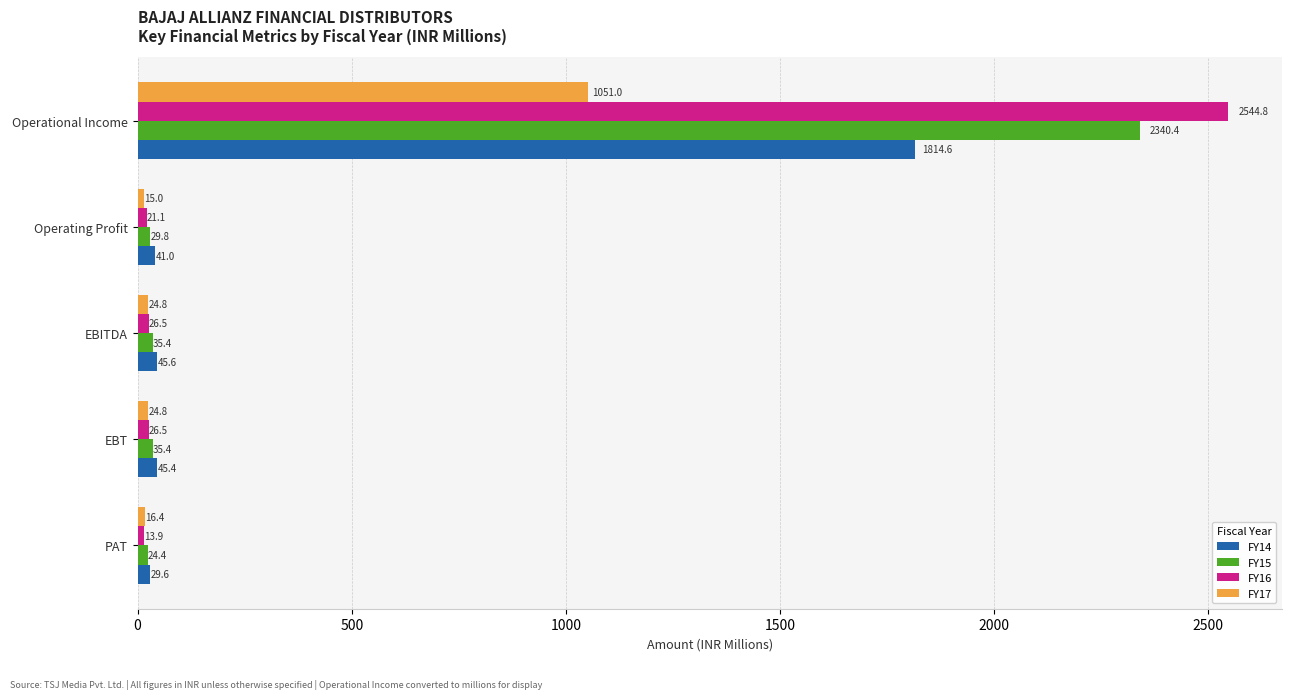

Is the value of FY16 at PAT greater than the value of FY14 at PAT?

No